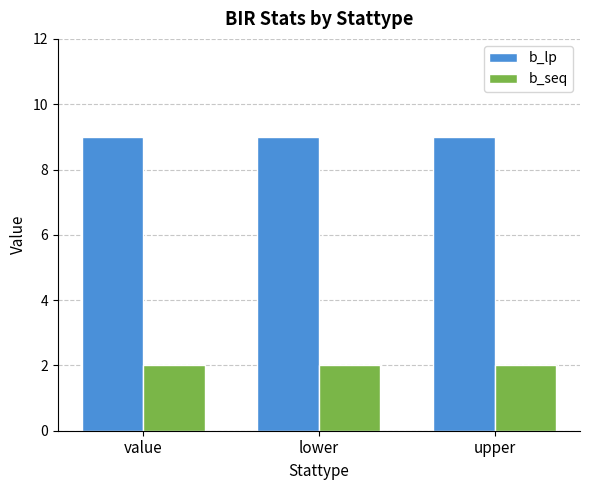

The b_lp series shows 9 at upper. True or false?

True